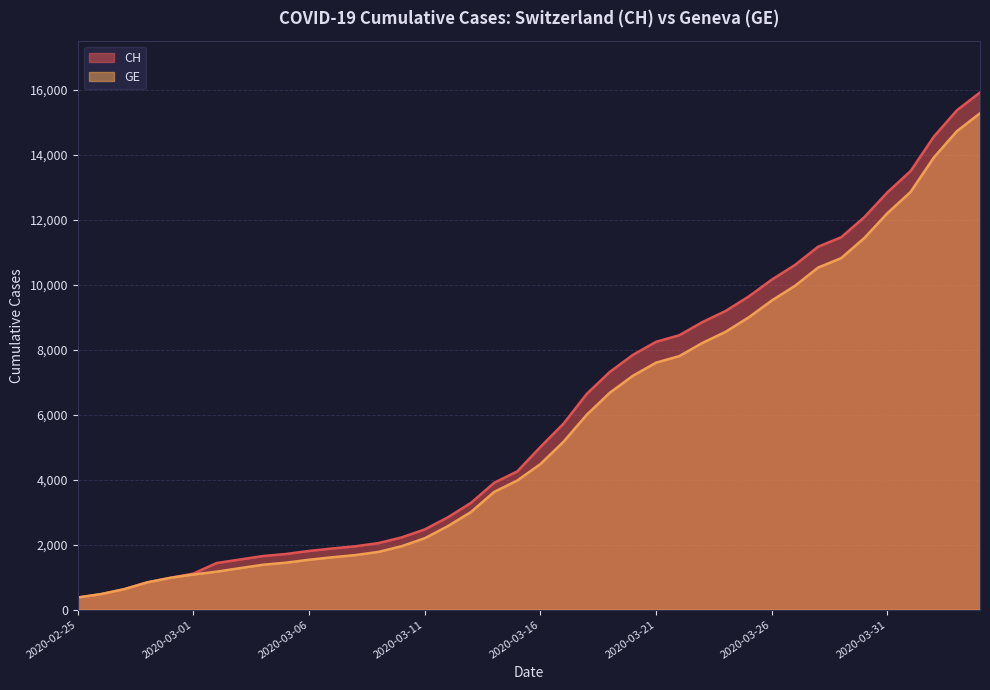

Which category has the highest value across all series?

2020-04-04